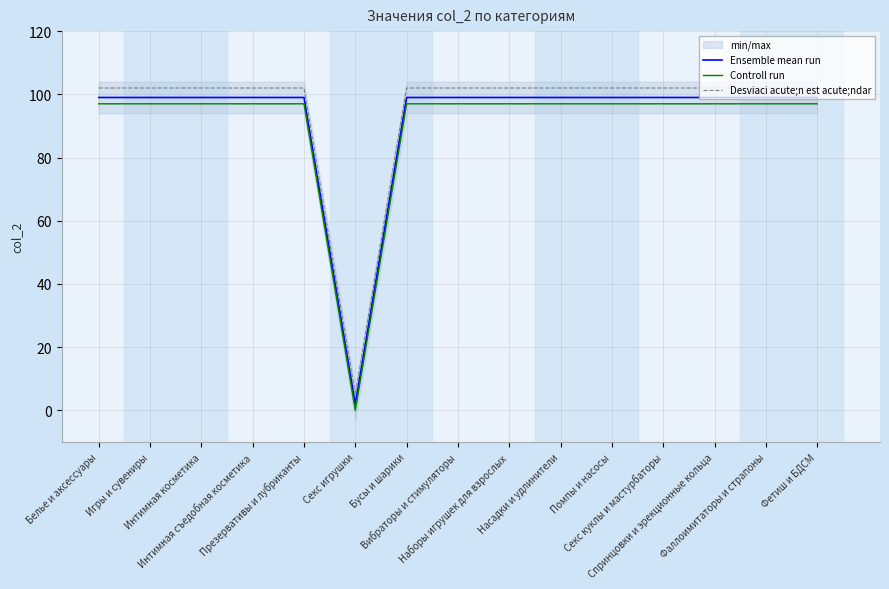

True or false: Ensemble mean run has more than 0 interior local peaks.

False